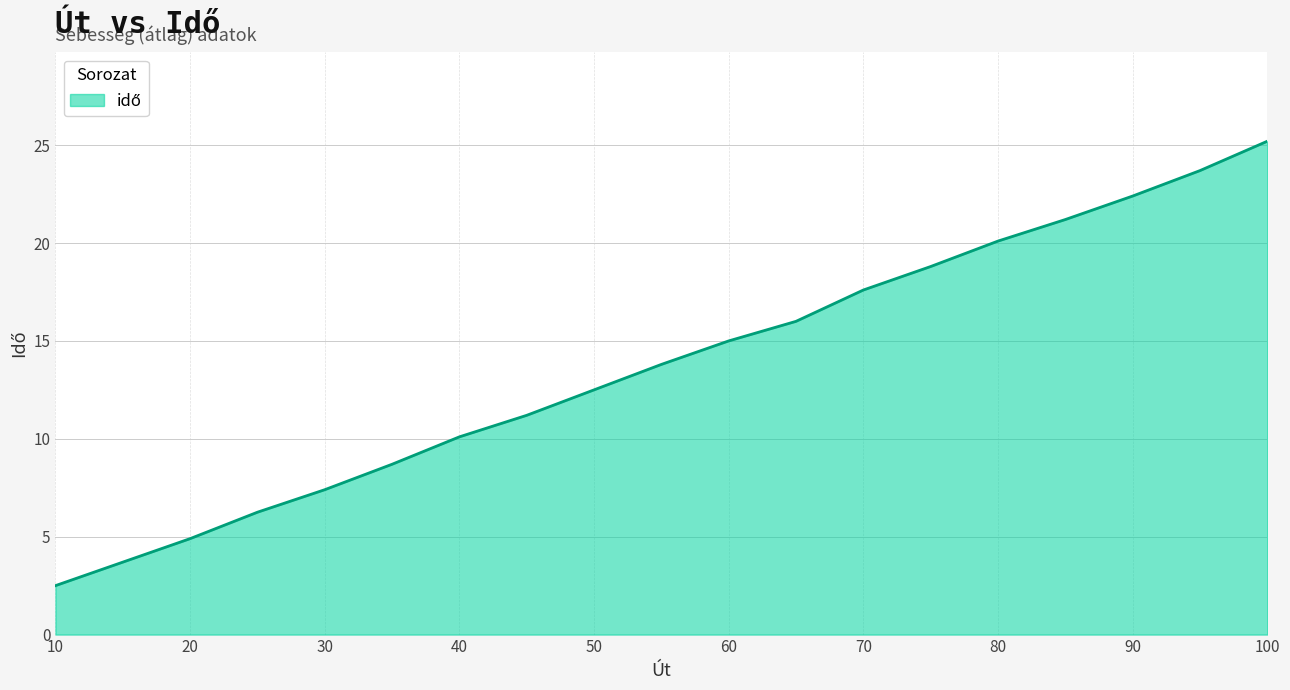

What is the average value?

13.7